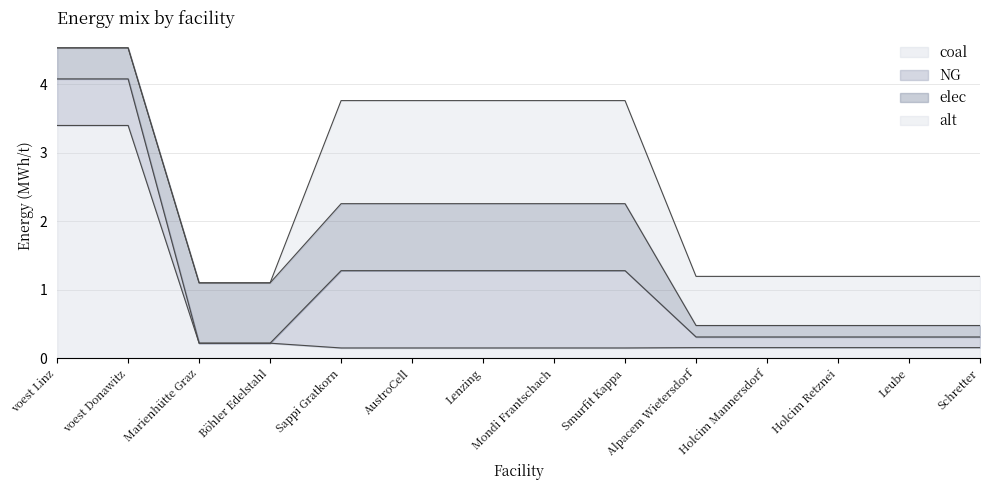

Is it true that alt equals -0.8 at voest Linz?

False